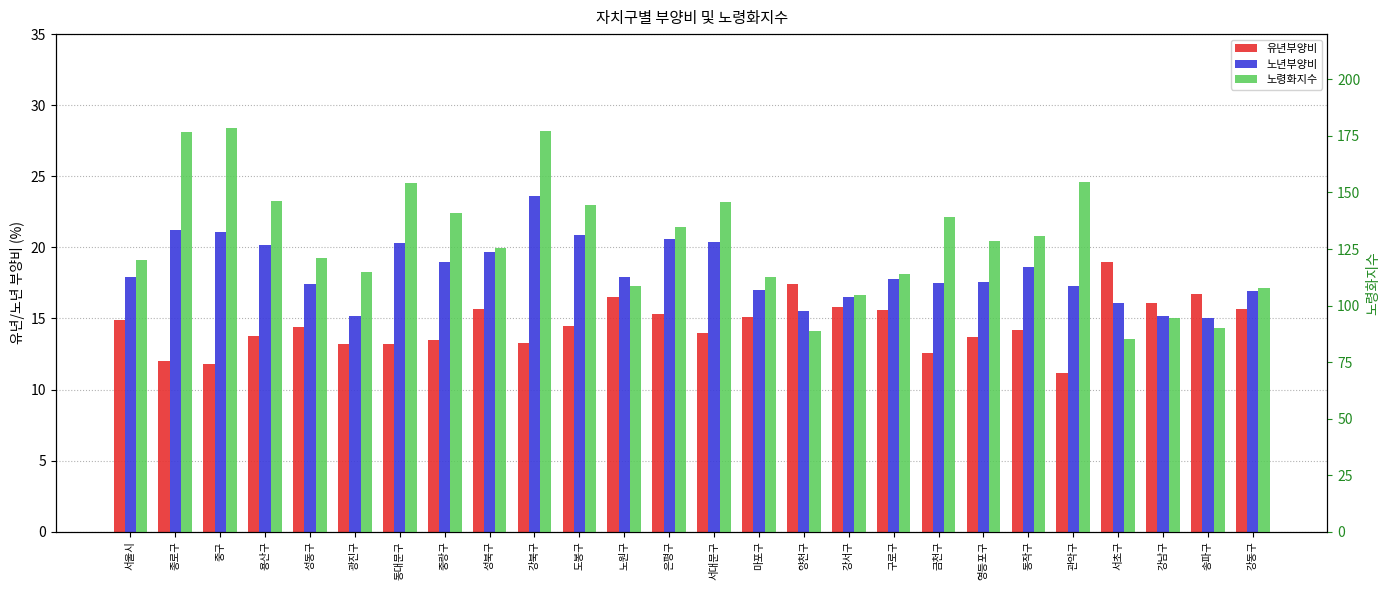

Which series has the widest spread of values?

노령화지수